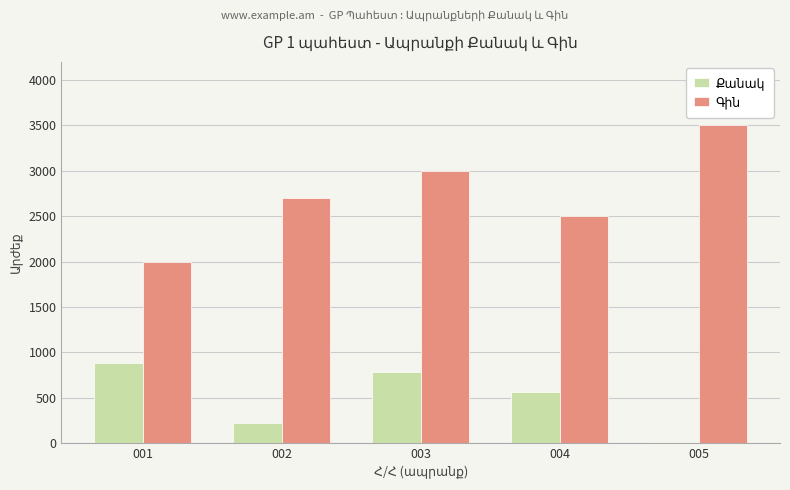

At which category is the sum across all series the highest?

003